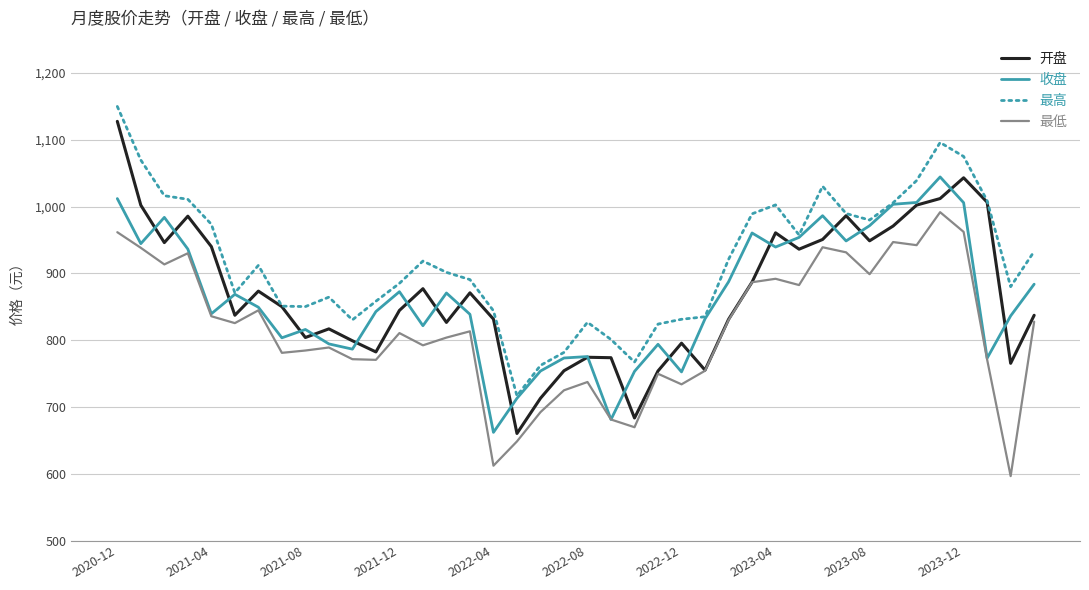

What is the sum of all 最高 values?

36756.6